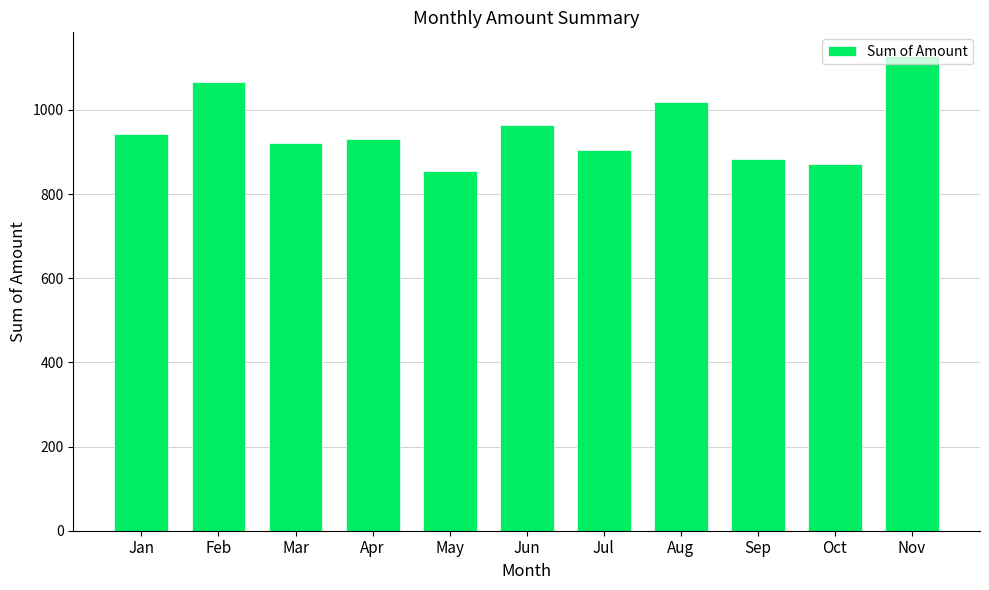

How many bars are there in total?

11